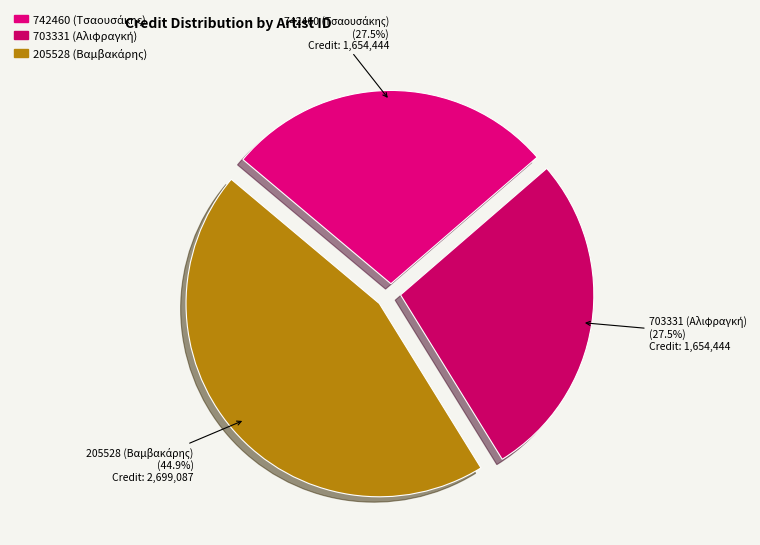

Is there any slice that represents more than half of the pie?

No